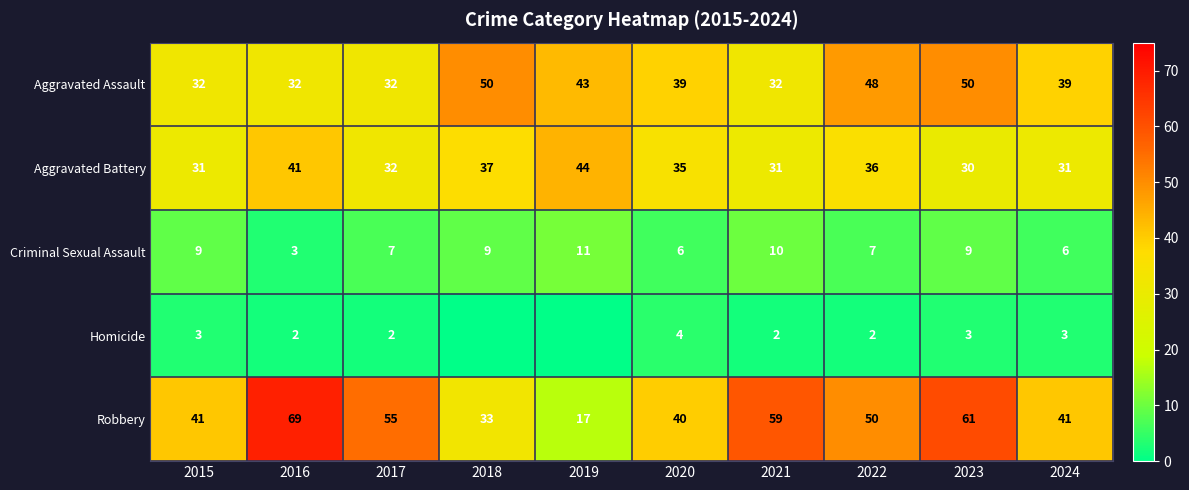

What is the highest value of the Robbery series?

69